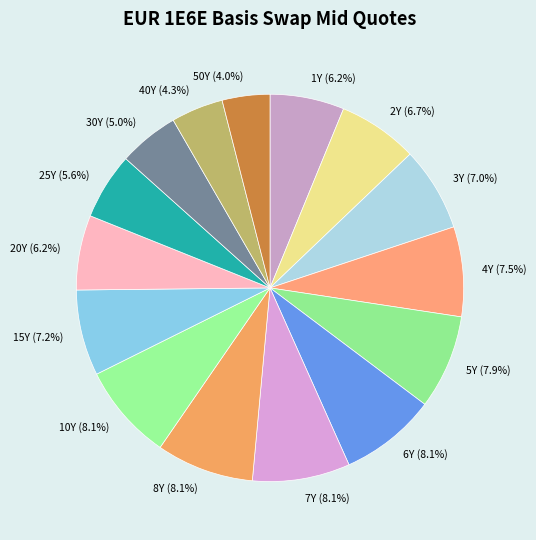

The 4Y slice represents 13% of the pie. True or false?

False